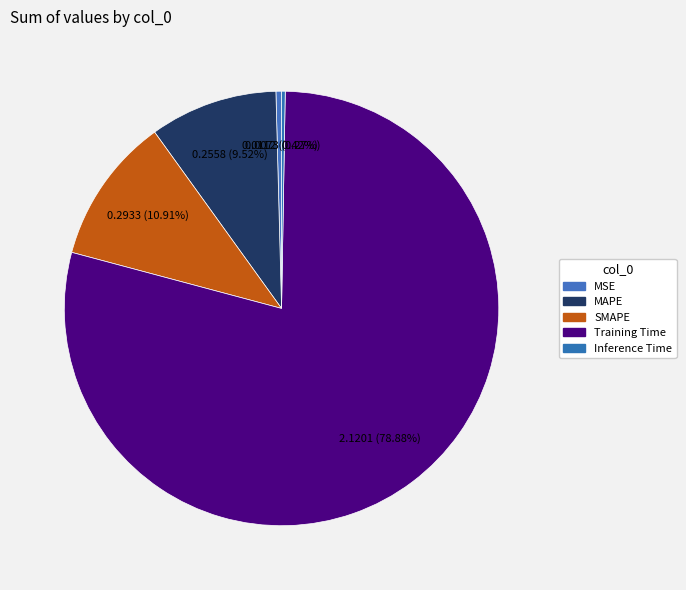

Which slice is the smallest?

Inference Time